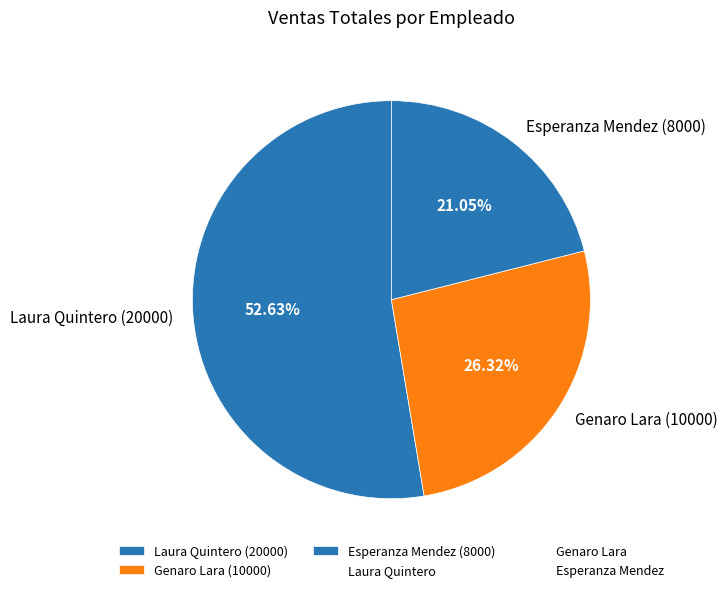

What is the largest slice in the pie chart?

Laura Quintero